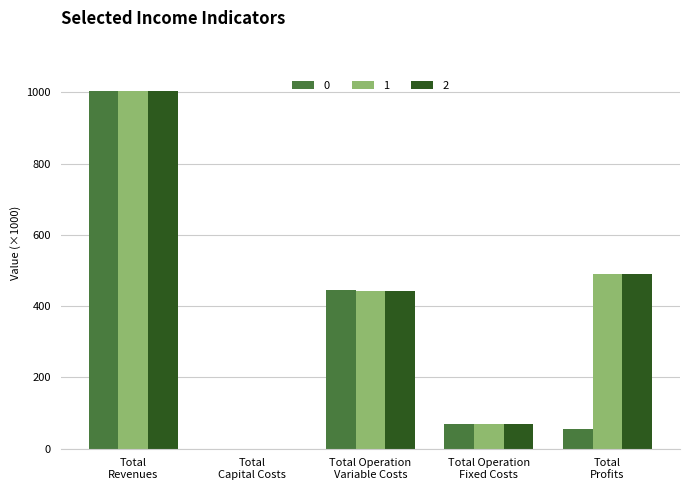

What is the label of the 5th bar from the left?

Total Profits